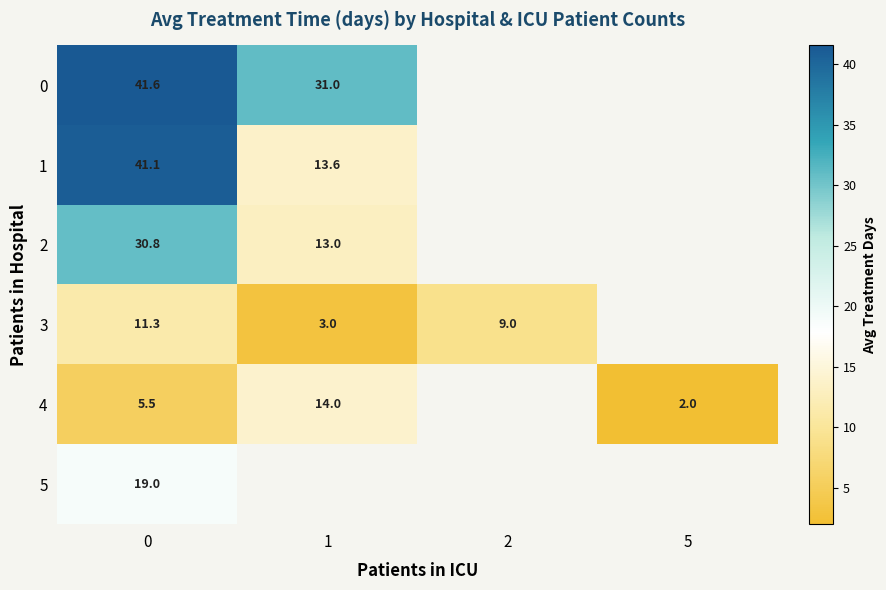

Is the value of 4 at 0 greater than the value of 3 at 0?

No